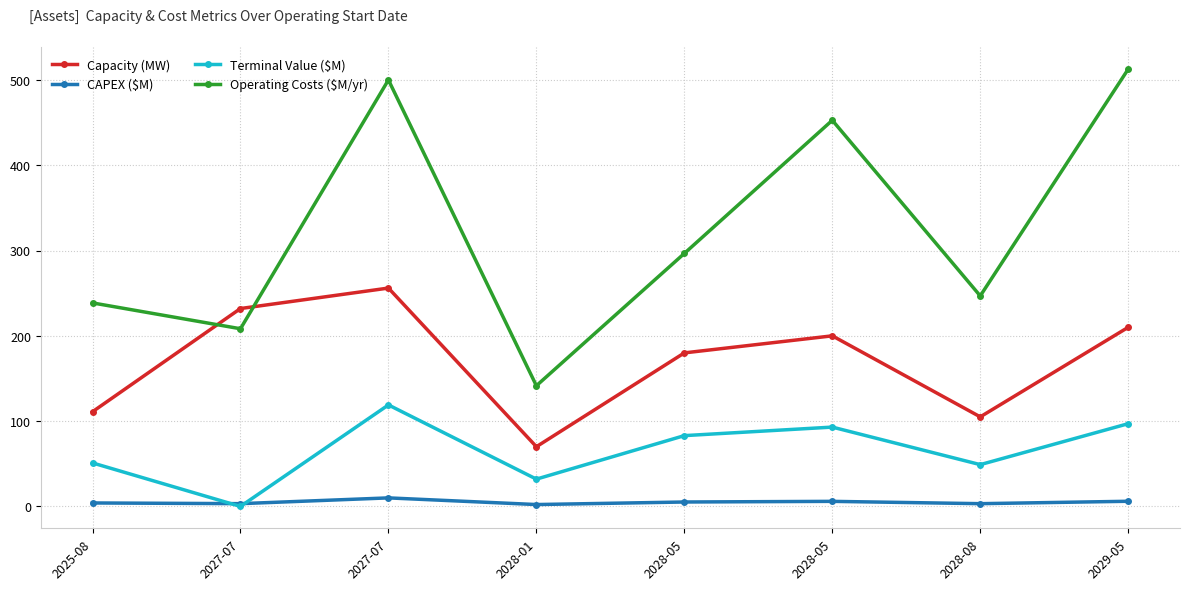

What is the difference between the maximum and minimum values in the Capacity (MW) series?

186.0